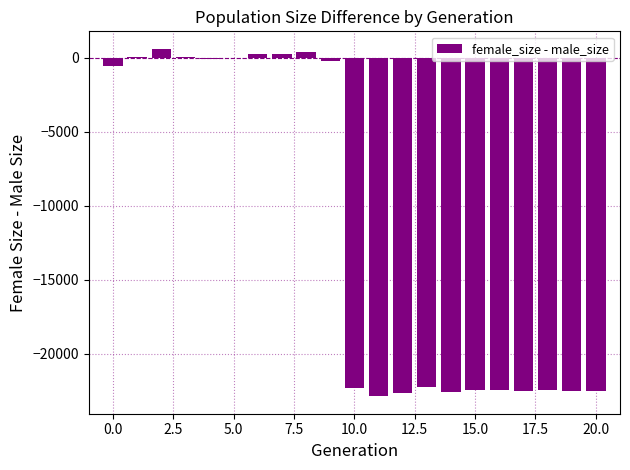

What is the maximum value shown in the chart?

597